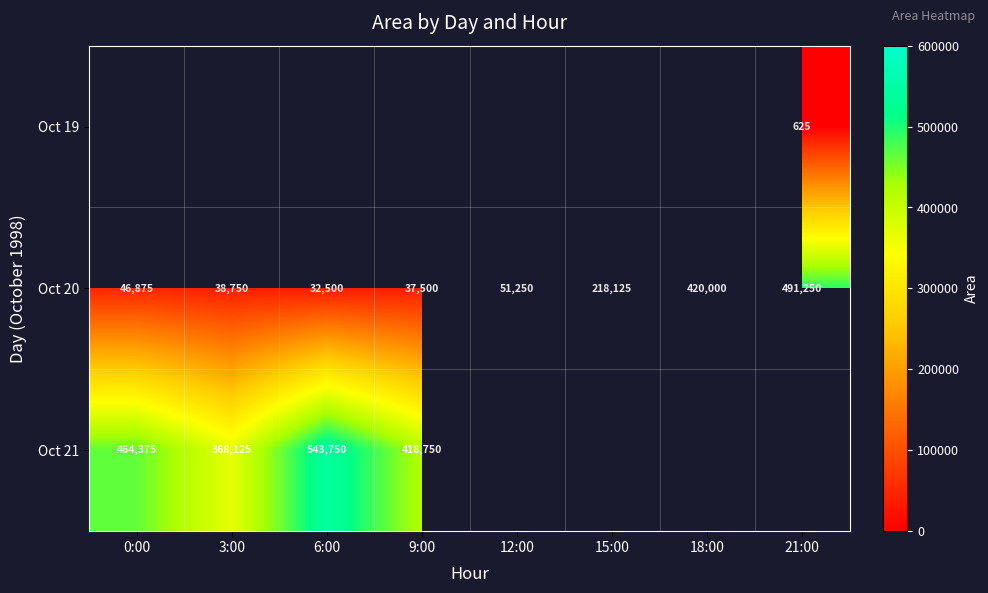

What is the difference between the second highest and minimum values in the Oct 20 series?

387500